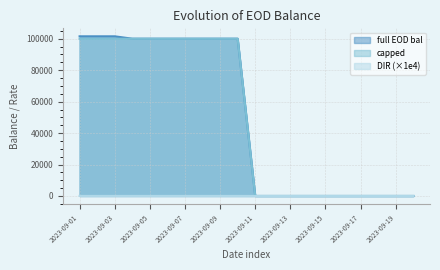

What is the maximum value shown in the chart?

101547